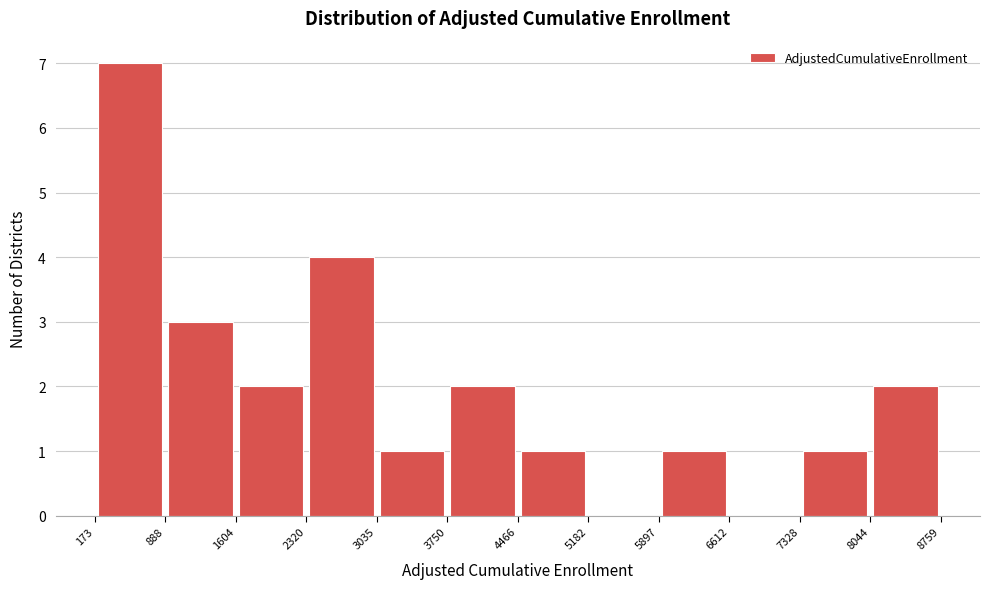

Reading left to right, list every bar in this chart as the range it spans on the x-axis followed by its height. The values are not printed on the chart, so give them approximately, as read against the axis.

173 to 888: 7
888 to 1604: 3
1604 to 2320: 2
2320 to 3035: 4
3035 to 3750: 1
3750 to 4466: 2
4466 to 5182: 1
5182 to 5897: 0
5897 to 6612: 1
6612 to 7328: 0
7328 to 8044: 1
8044 to 8759: 2